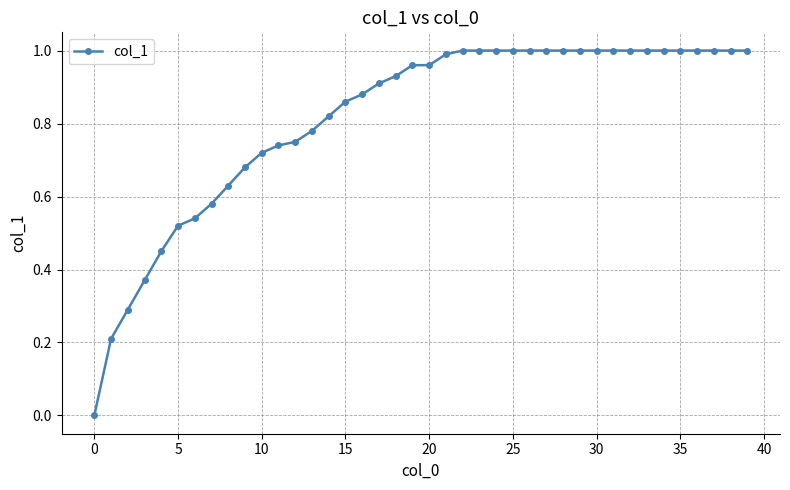

What is the sum of all values?

32.6